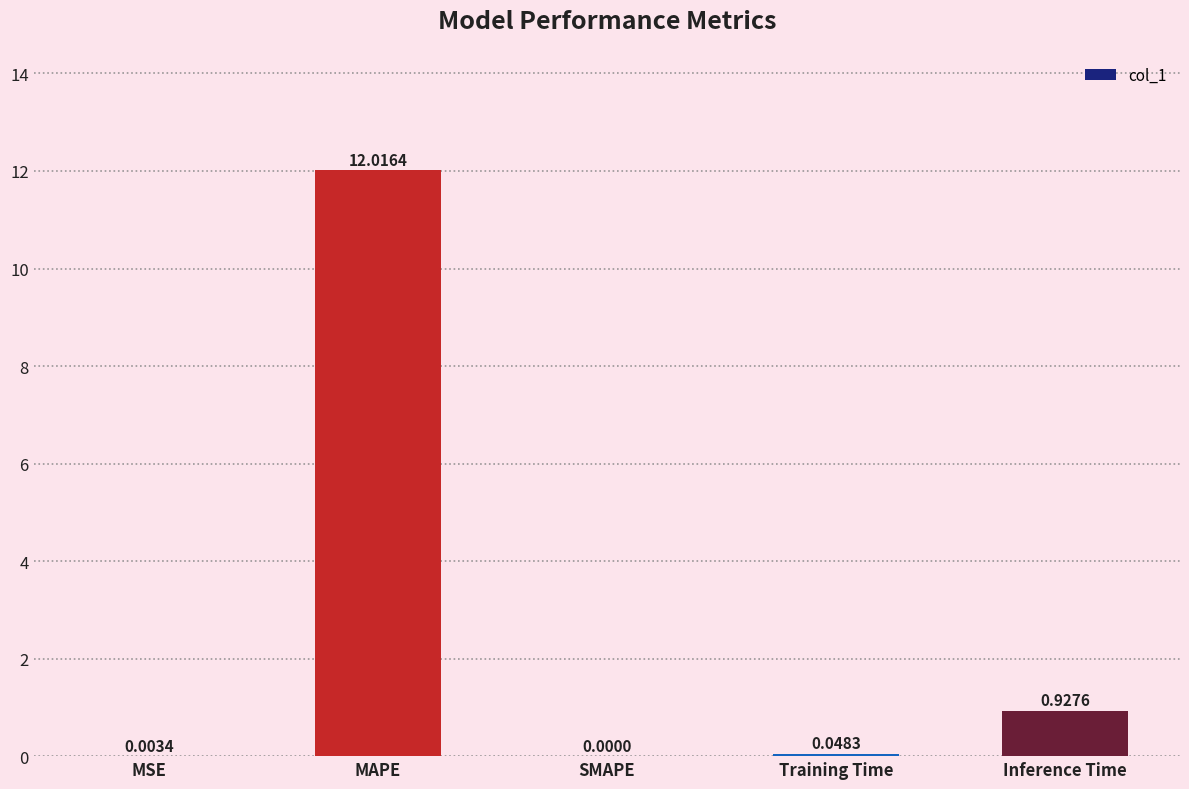

What is the change in value from MSE to MAPE?

+12.0